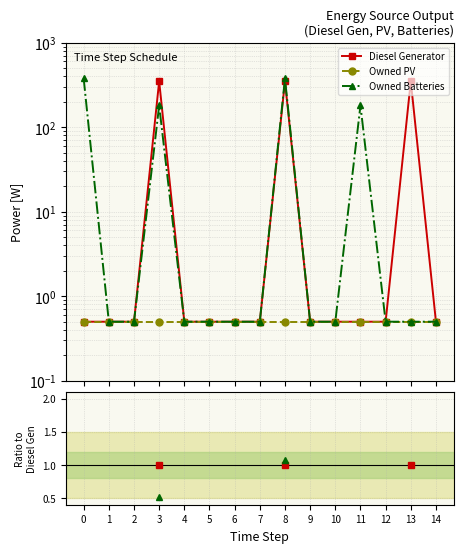

How many data points does each series have?

15